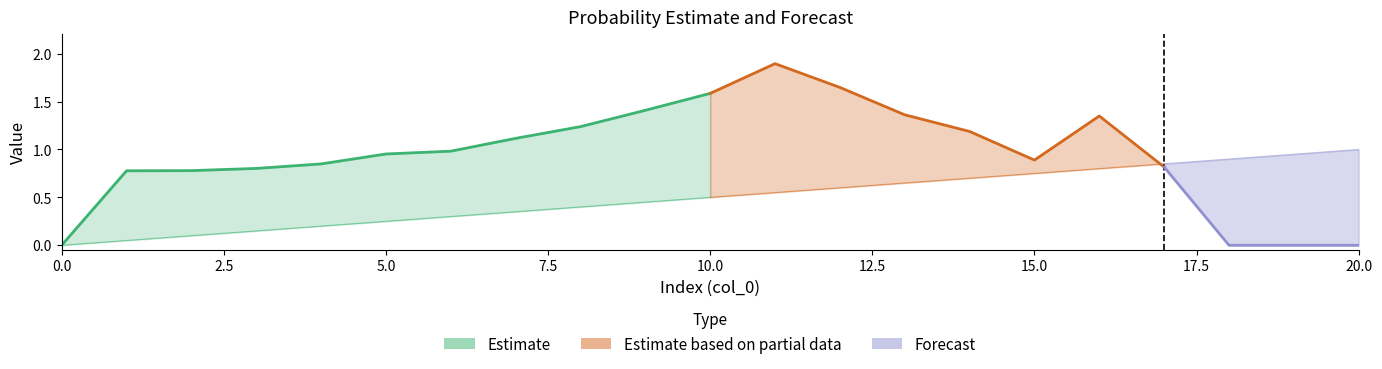

How many interior local peaks does the per_prob series have?

2